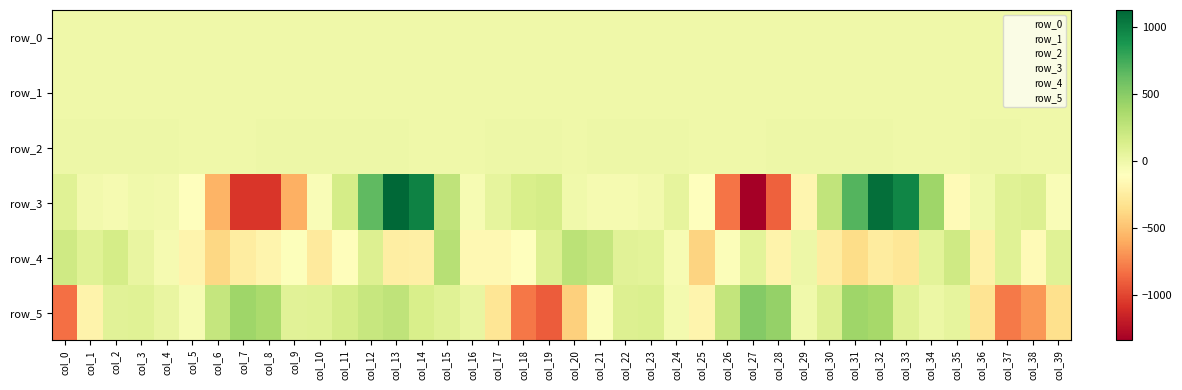

What is the approximate value of row_5 at col_9?

82.6